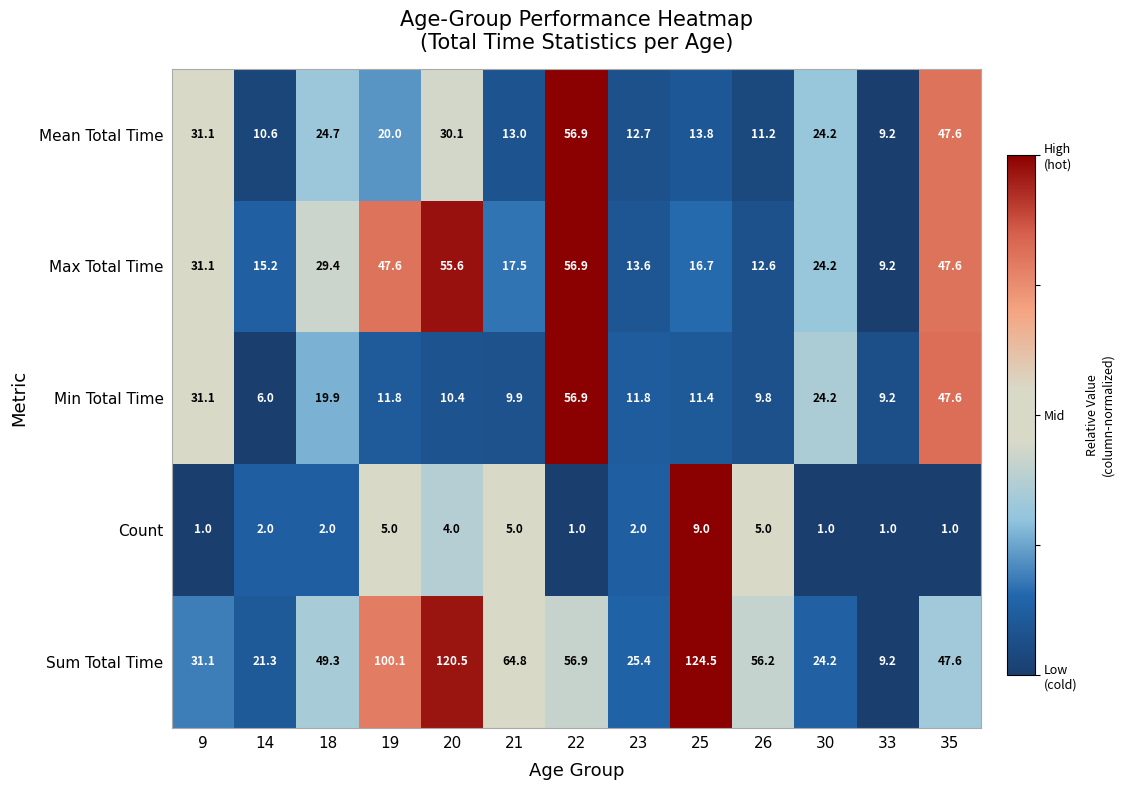

What is the greatest value displayed?

124.5